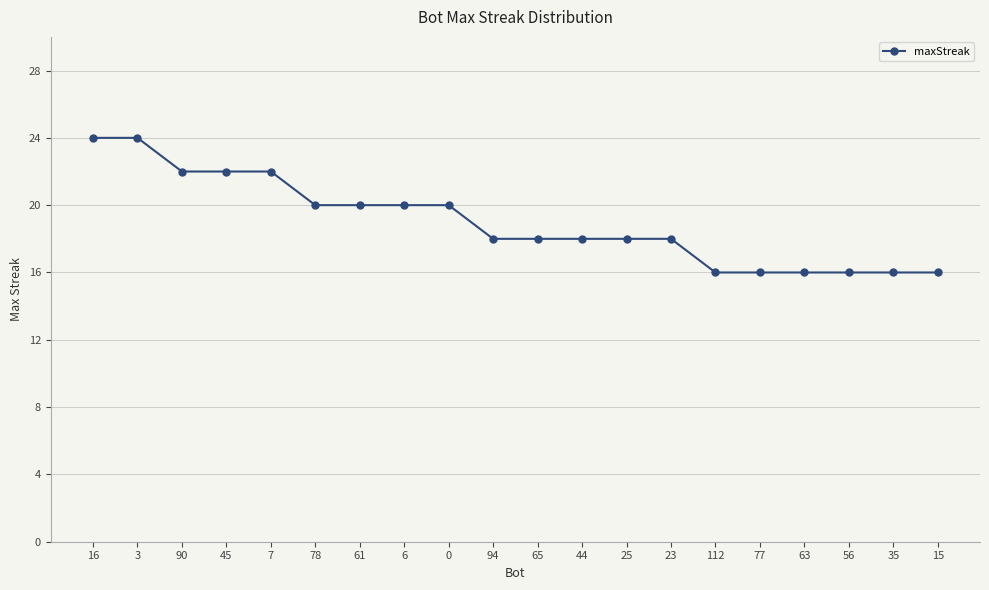

What is the change in value from 45 to 44?

-4